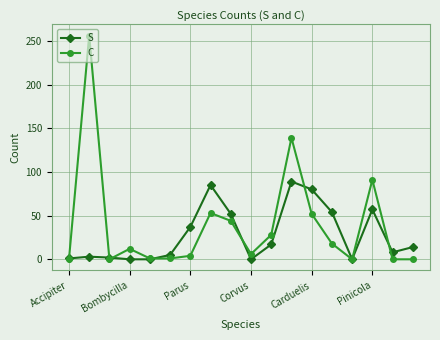

Does the chart display data point markers on the line(s)?

Yes